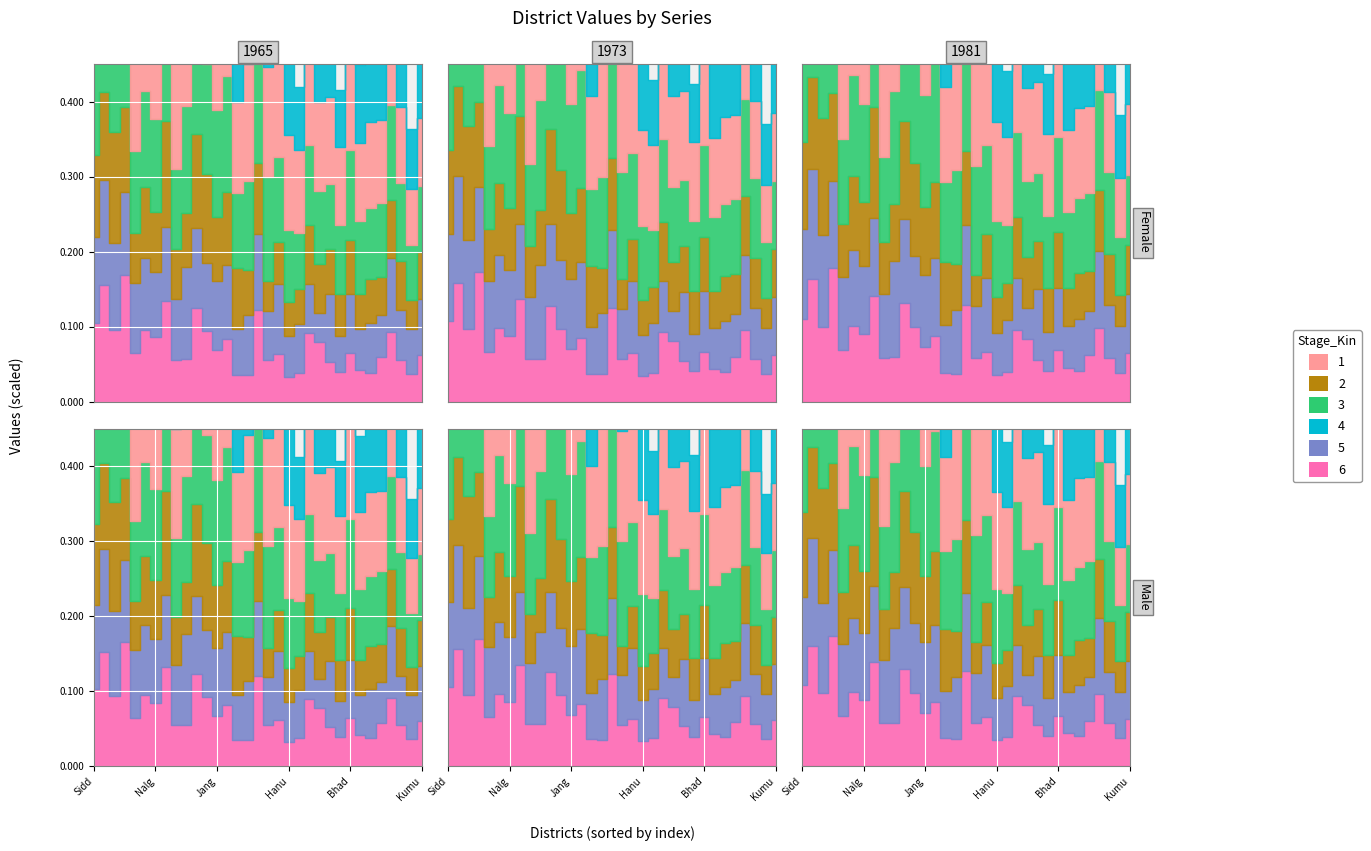

Reading left to right, list all the values displayed in this chart.

col_2: Siddipet=28.7	Medak=29.1	Nagarkurnool=20.5	Sangareddy=23.9	Nizamabad=21.2	Yadadri Bhuvanagiri=17.1	Nalgonda=16.1	Rangareddy=19.4	Suryapet=14.9	Rajanna Sircilla=17.9	Mahabubnagar=18.4	Narayanpet=15.5	Jangaon=16.4	Kamareddy=20.8	Wanaparthy=12.1	Karimnagar=15.7	Vikarabad=19.1	Adilabad=14.7	Nirmal=15.3	Hanumakonda=12.6	Jagtial=11.2	Medchal-Malkajgiri=16.3	Jogulamba Gadwal=11.8	Peddapalli=11.6	Khammam=10.4	Bhadradri Kothagudem=13.1	Mahabubabad=10.4	Warangal=11.4	Hyderabad=11.0	Jayashankar=11.9	Mulugu=10.1	Mancherial=7.5	Kumuram Bheem=9.0
col_3: Siddipet=11.0	Medak=11.7	Nagarkurnool=14.8	Sangareddy=11.2	Nizamabad=6.7	Yadadri Bhuvanagiri=9.4	Nalgonda=8.1	Rangareddy=14.1	Suryapet=6.6	Rajanna Sircilla=7.2	Mahabubnagar=12.5	Narayanpet=11.8	Jangaon=8.6	Kamareddy=9.6	Wanaparthy=8.0	Karimnagar=5.9	Vikarabad=9.5	Adilabad=3.9	Nirmal=5.6	Hanumakonda=4.5	Jagtial=4.7	Medchal-Malkajgiri=7.8	Jogulamba Gadwal=6.5	Peddapalli=6.1	Khammam=5.6	Bhadradri Kothagudem=7.1	Mahabubabad=4.8	Warangal=5.9	Hyderabad=5.2	Jayashankar=7.7	Mulugu=6.5	Mancherial=3.9	Kumuram Bheem=6.3
col_4: Siddipet=16.0	Medak=17.6	Nagarkurnool=17.5	Sangareddy=19.4	Nizamabad=10.8	Yadadri Bhuvanagiri=12.8	Nalgonda=12.4	Rangareddy=18.4	Suryapet=10.7	Rajanna Sircilla=14.3	Mahabubnagar=17.8	Narayanpet=14.7	Jangaon=14.2	Kamareddy=15.5	Wanaparthy=10.1	Karimnagar=11.9	Vikarabad=14.7	Adilabad=13.9	Nirmal=11.2	Hanumakonda=9.6	Jagtial=7.4	Medchal-Malkajgiri=10.8	Jogulamba Gadwal=9.8	Peddapalli=8.7	Khammam=9.2	Bhadradri Kothagudem=12.1	Mahabubabad=9.7	Warangal=9.5	Hyderabad=9.9	Jayashankar=12.7	Mulugu=10.4	Mancherial=7.3	Kumuram Bheem=8.9
col_5: Siddipet=11.4	Medak=13.9	Nagarkurnool=11.6	Sangareddy=11.1	Nizamabad=9.3	Yadadri Bhuvanagiri=9.6	Nalgonda=8.6	Rangareddy=9.8	Suryapet=8.1	Rajanna Sircilla=12.3	Mahabubnagar=10.7	Narayanpet=9.0	Jangaon=9.2	Kamareddy=9.9	Wanaparthy=6.1	Karimnagar=8.0	Vikarabad=10.1	Adilabad=6.5	Nirmal=9.4	Hanumakonda=5.4	Jagtial=6.5	Medchal-Malkajgiri=6.6	Jogulamba Gadwal=3.9	Peddapalli=8.9	Khammam=4.8	Bhadradri Kothagudem=7.9	Mahabubabad=5.4	Warangal=6.6	Hyderabad=5.6	Jayashankar=9.8	Mulugu=6.7	Mancherial=6.0	Kumuram Bheem=7.5
col_7: Siddipet=20.6	Medak=26.5	Nagarkurnool=14.1	Sangareddy=24.1	Nizamabad=17.2	Yadadri Bhuvanagiri=15.6	Nalgonda=14.8	Rangareddy=19.9	Suryapet=10.8	Rajanna Sircilla=18.0	Mahabubnagar=19.4	Narayanpet=15.4	Jangaon=14.7	Kamareddy=19.3	Wanaparthy=7.6	Karimnagar=13.6	Vikarabad=20.5	Adilabad=14.2	Nirmal=13.0	Hanumakonda=12.5	Jagtial=8.4	Medchal-Malkajgiri=18.2	Jogulamba Gadwal=13.8	Peddapalli=11.6	Khammam=7.5	Bhadradri Kothagudem=11.3	Mahabubabad=10.4	Warangal=11.3	Hyderabad=10.9	Jayashankar=16.3	Mulugu=12.0	Mancherial=8.0	Kumuram Bheem=8.9
col_8: Siddipet=10.5	Medak=15.6	Nagarkurnool=9.5	Sangareddy=16.9	Nizamabad=6.5	Yadadri Bhuvanagiri=9.6	Nalgonda=8.6	Rangareddy=13.5	Suryapet=5.6	Rajanna Sircilla=5.6	Mahabubnagar=12.5	Narayanpet=9.4	Jangaon=6.9	Kamareddy=8.3	Wanaparthy=3.6	Karimnagar=3.5	Vikarabad=12.2	Adilabad=5.5	Nirmal=6.3	Hanumakonda=3.3	Jagtial=3.8	Medchal-Malkajgiri=9.1	Jogulamba Gadwal=7.9	Peddapalli=5.3	Khammam=3.9	Bhadradri Kothagudem=6.5	Mahabubabad=4.2	Warangal=3.9	Hyderabad=5.9	Jayashankar=9.3	Mulugu=5.5	Mancherial=3.6	Kumuram Bheem=6.1